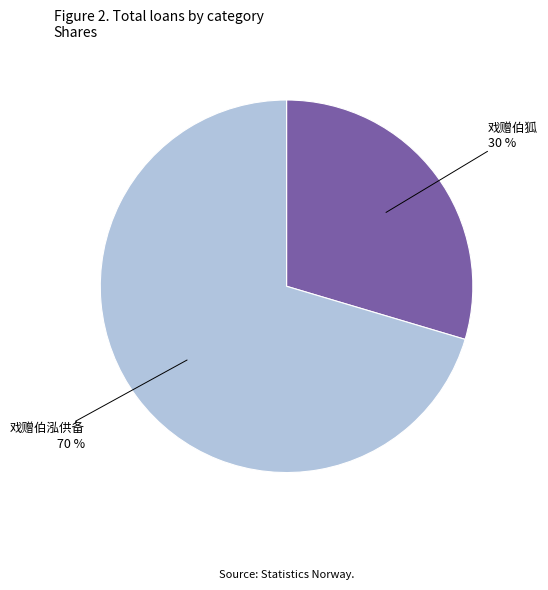

The 戏赠伯狐 slice represents 43% of the pie. True or false?

False